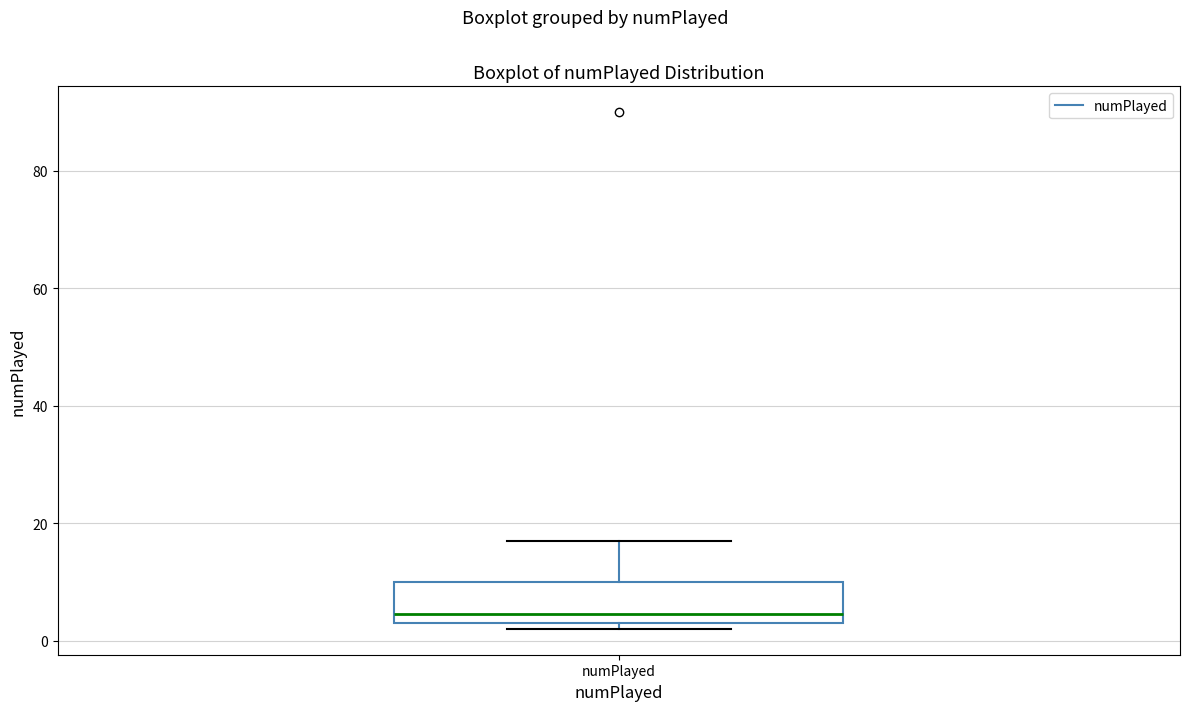

Read this box plot against the y-axis: the position of the median line, the range covered by the box, and the ends of both whiskers. The values are not printed on the chart, so give them approximately, as read against the axis.

median 4 (just above the box's lower edge), box 4 to 10, whiskers 2 to 18